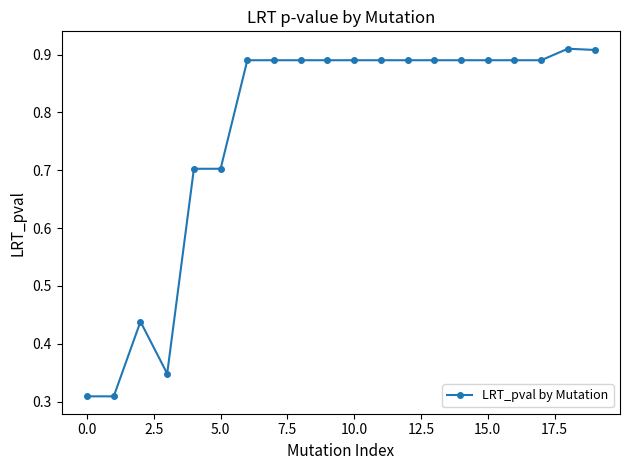

What is the difference between the maximum and minimum values?

0.6